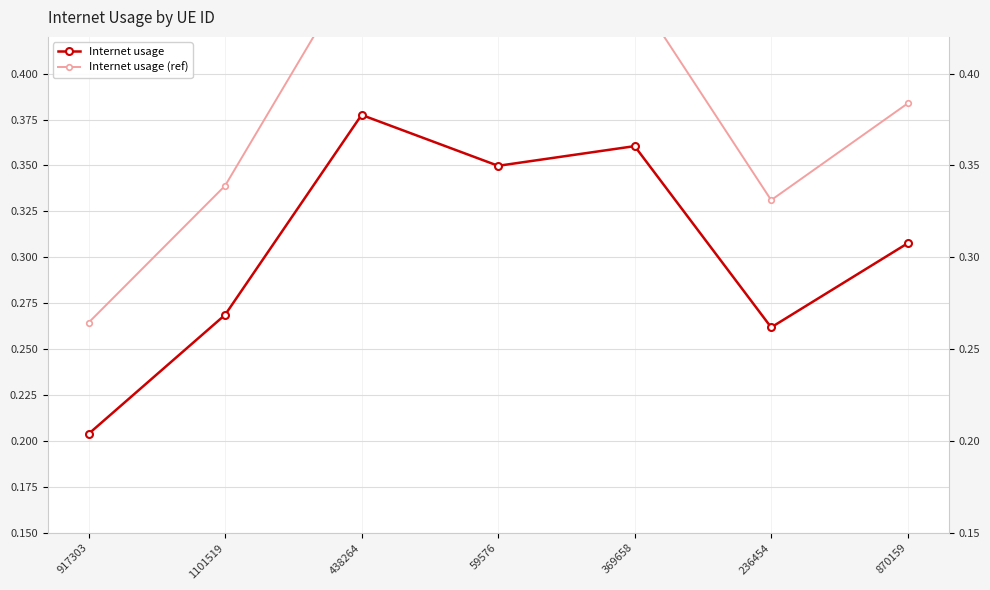

What is the average value of the Internet usage series?

0.3